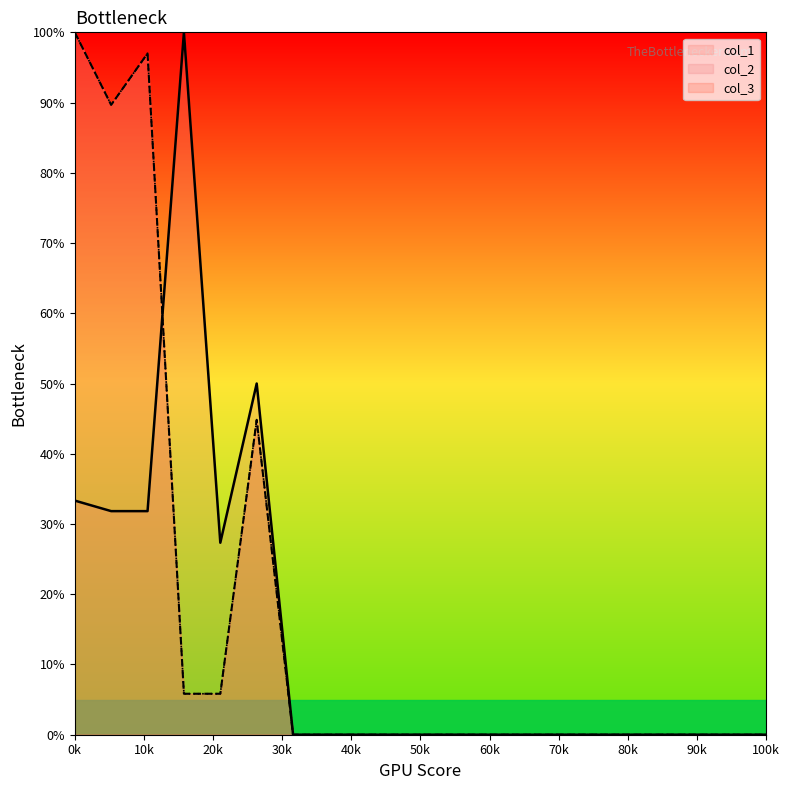

After their last crossing, which series has the higher values: col_1 or col_2?

col_1